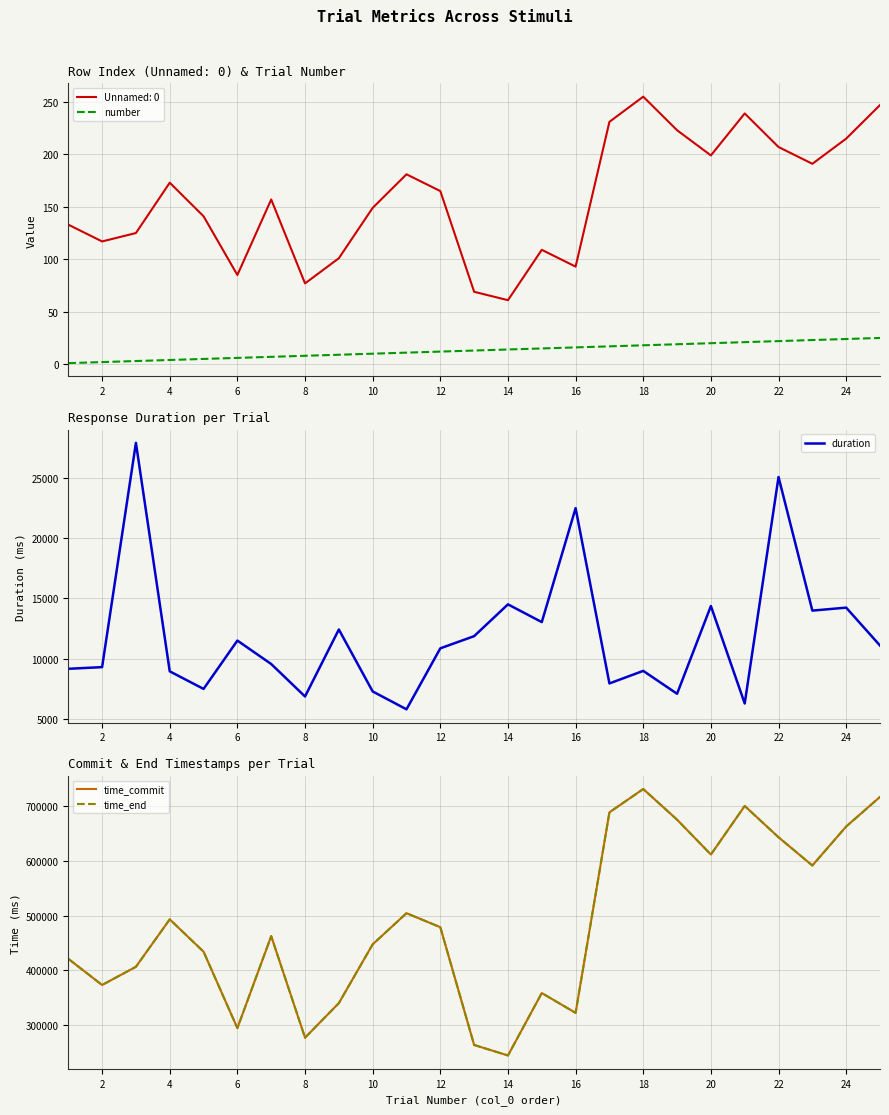

What is the spread (max minus min) of values at 2?

373172.8